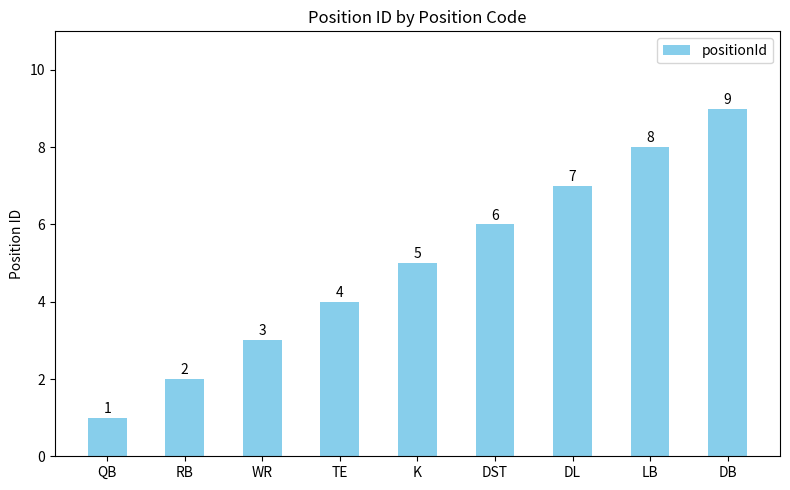

Rank the categories by value from lowest to highest.

QB, RB, WR, TE, K, DST, DL, LB, DB